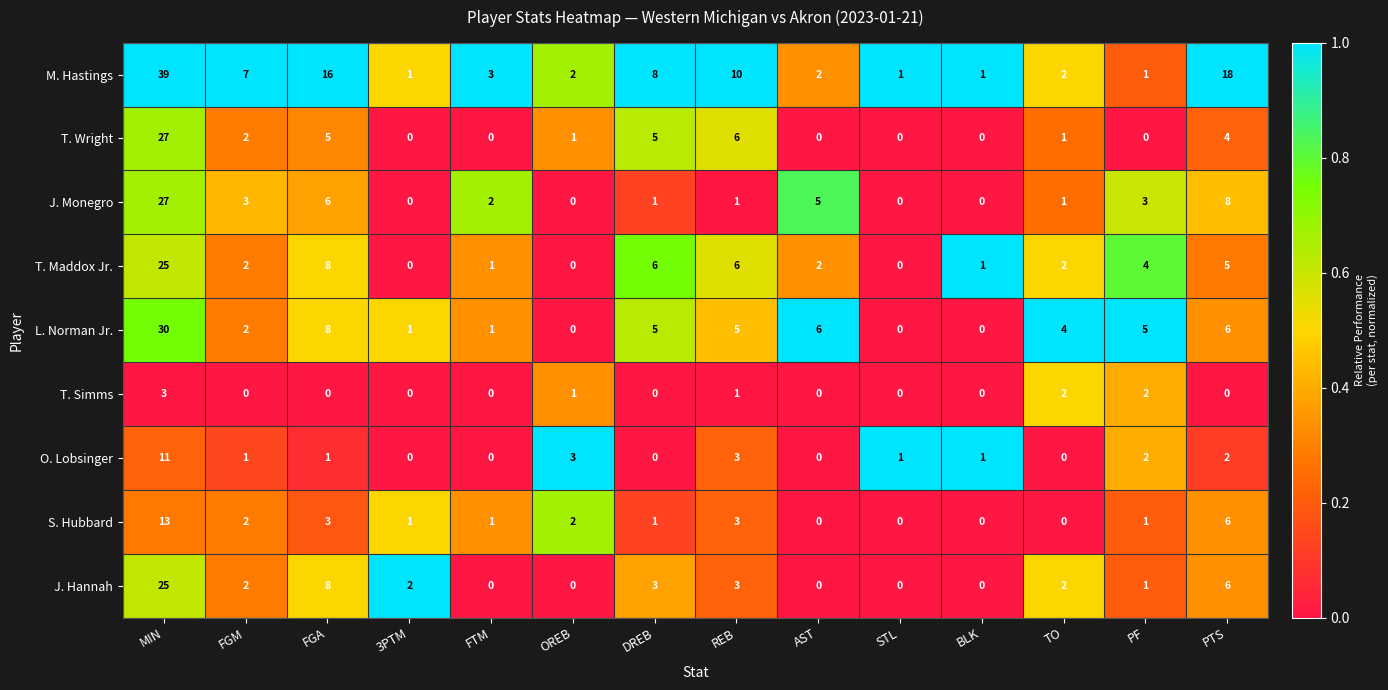

Which series changed the most between MIN and AST?

M. Hastings